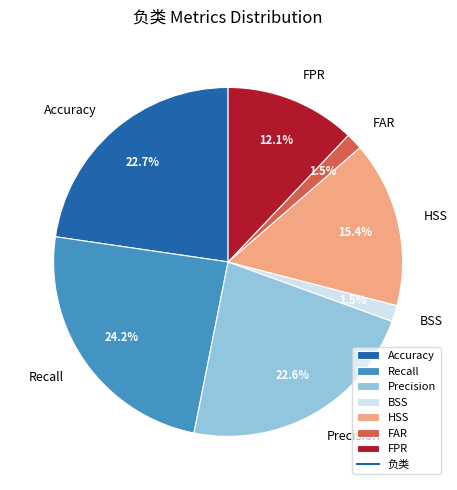

To the nearest percent, what percentage of the pie is Accuracy?

23%